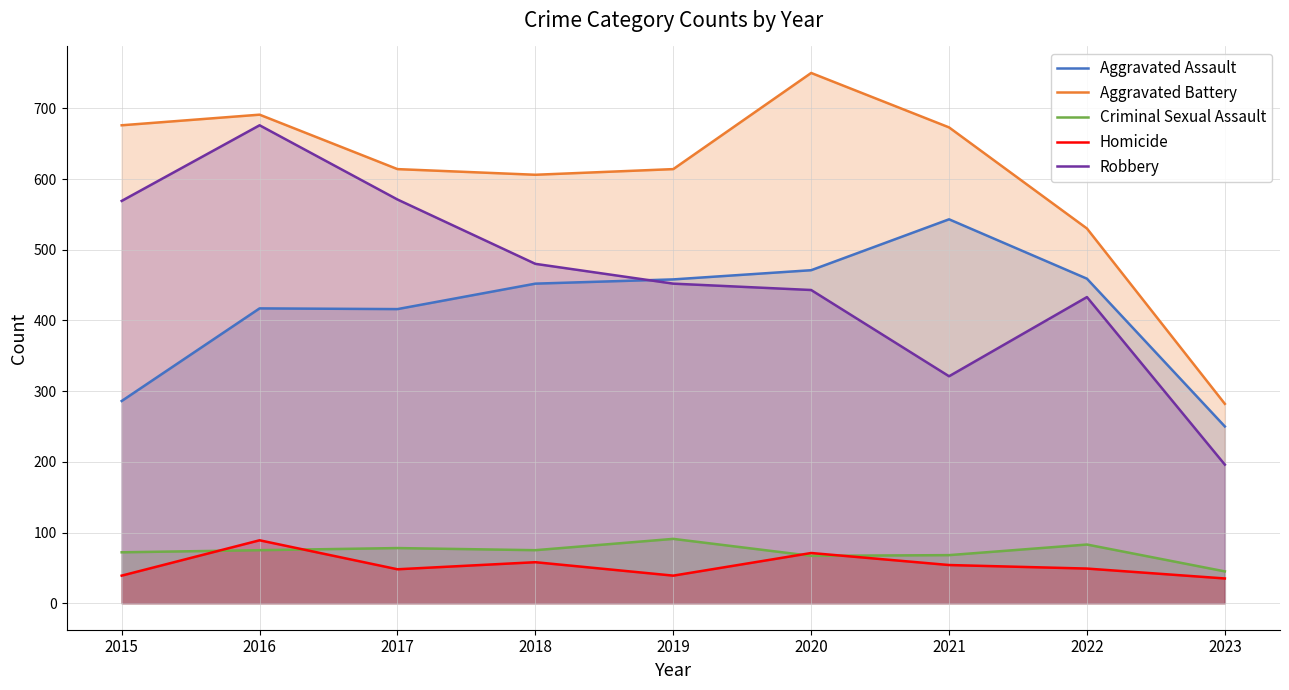

True or false: Homicide has a value of 58 at 2018.

True